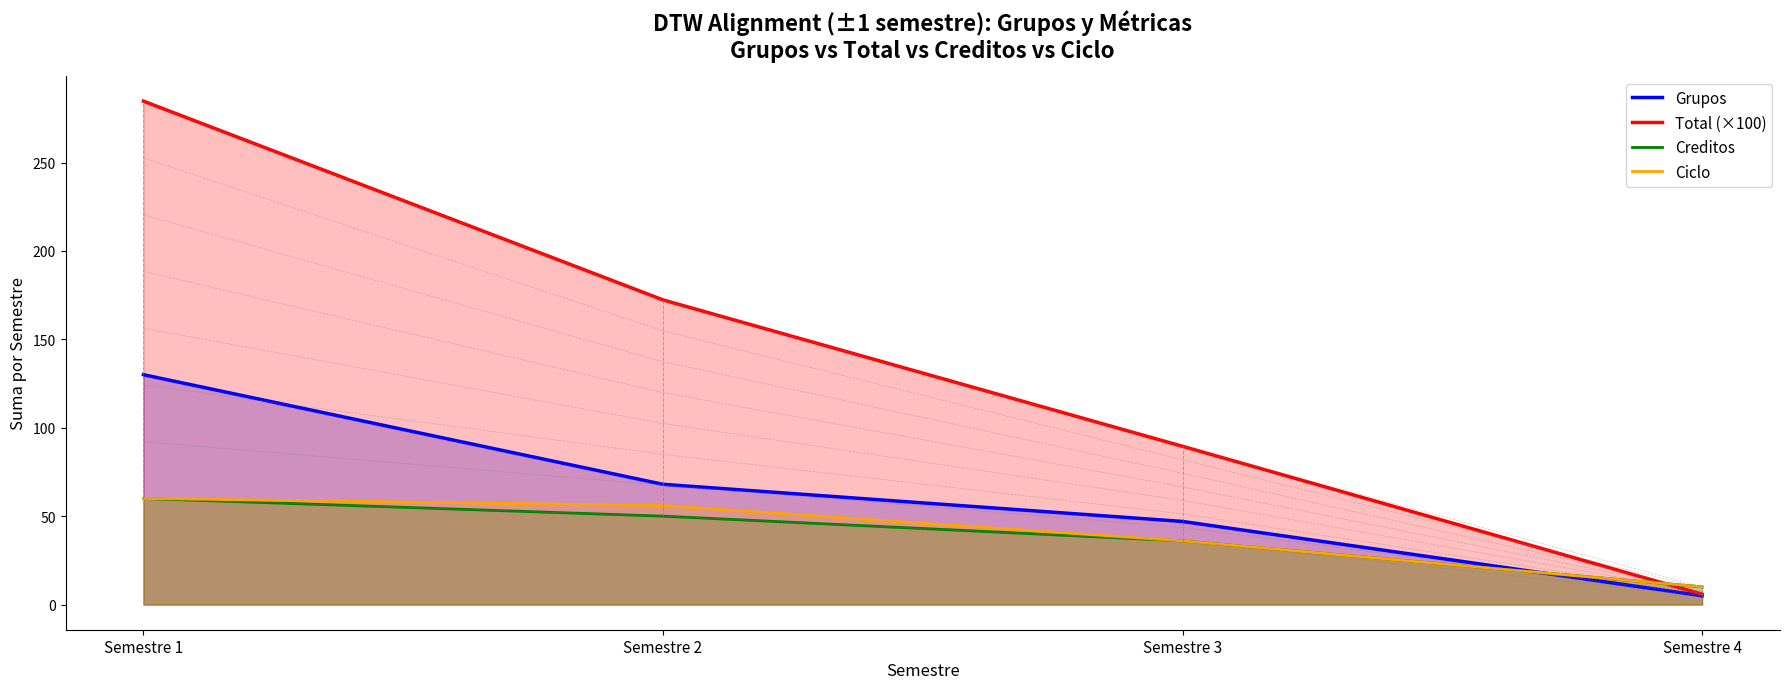

What is the spread (max minus min) of values at Semestre 4?

5.0